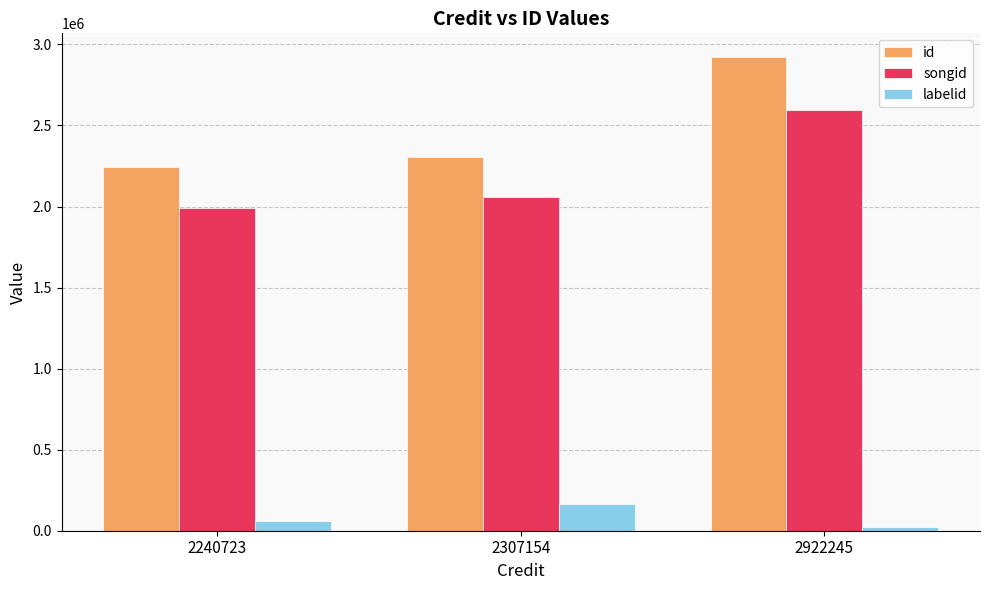

Count the labelid values in the range 22296 to 162876.

3